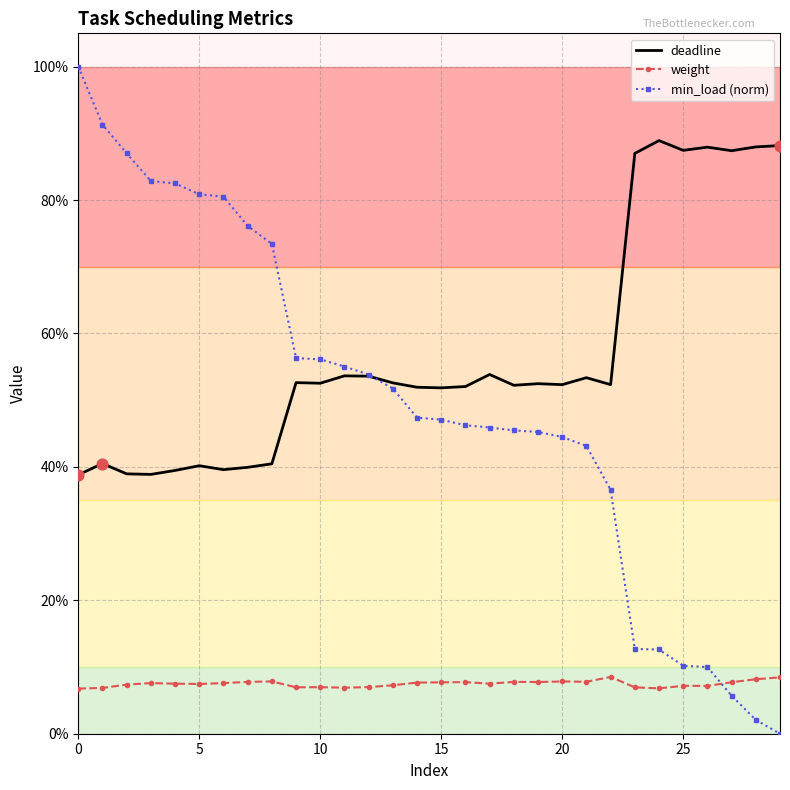

At how many categories does at least one series exceed 0?

30